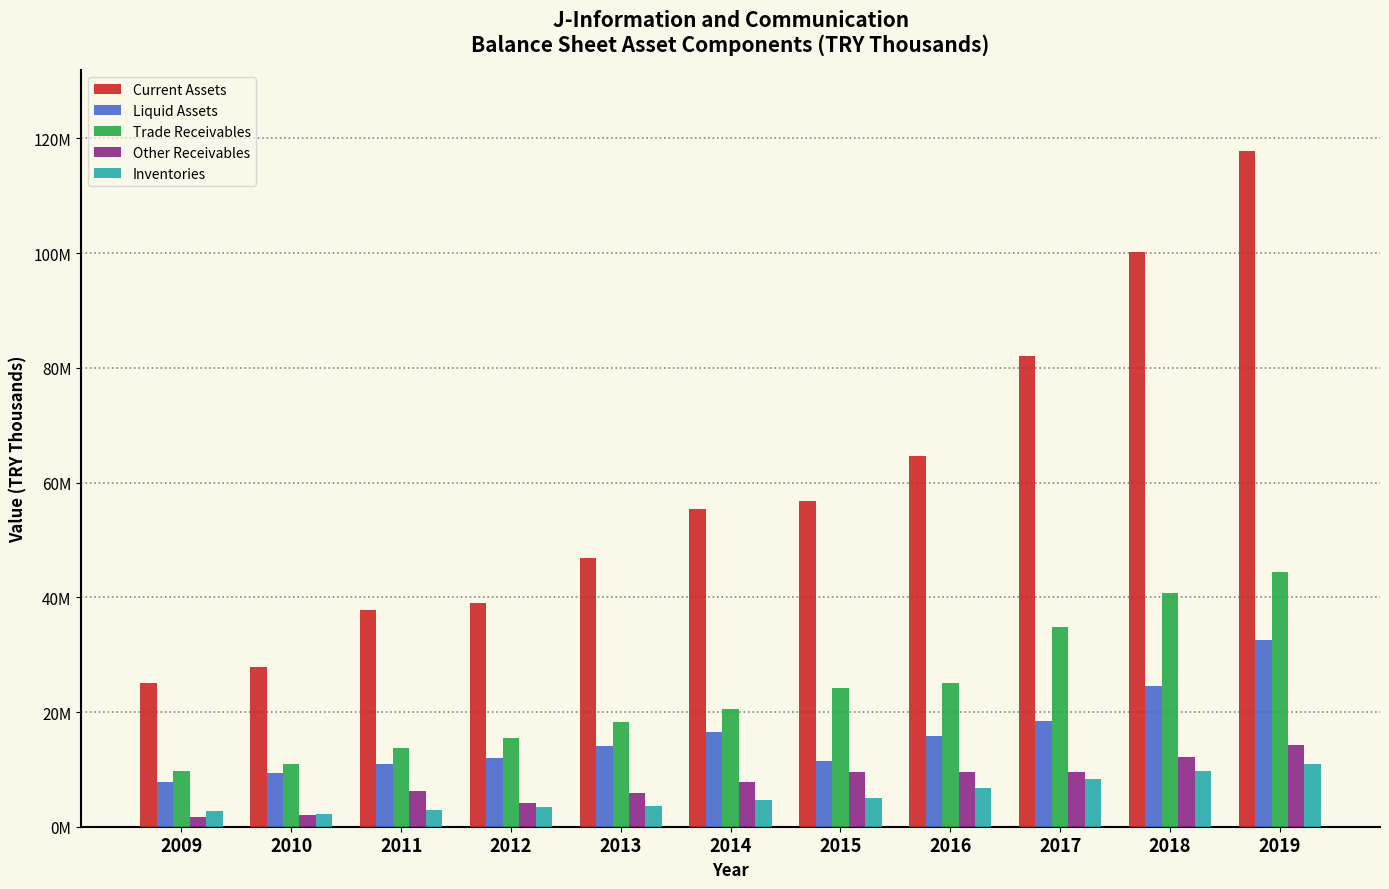

Are the bars horizontal?

No